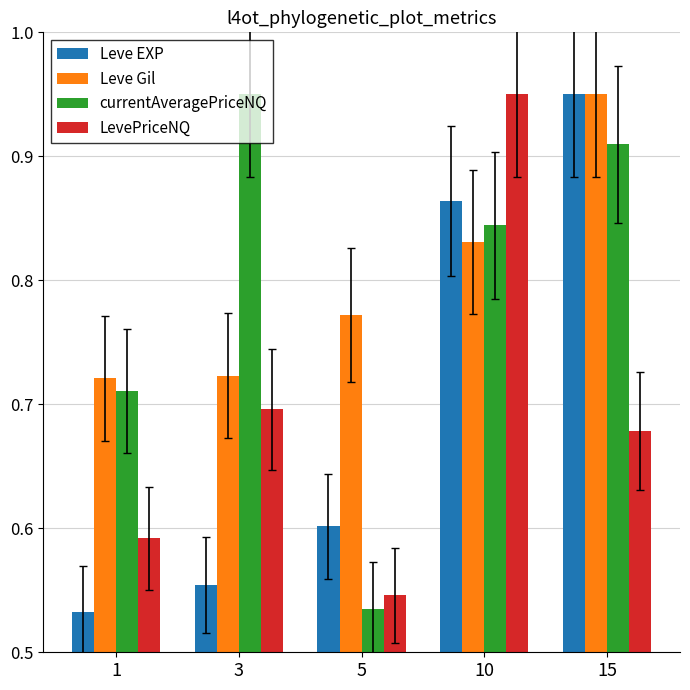

What are all the series names shown in the legend?

Leve EXP, Leve Gil, currentAveragePriceNQ, LevePriceNQ